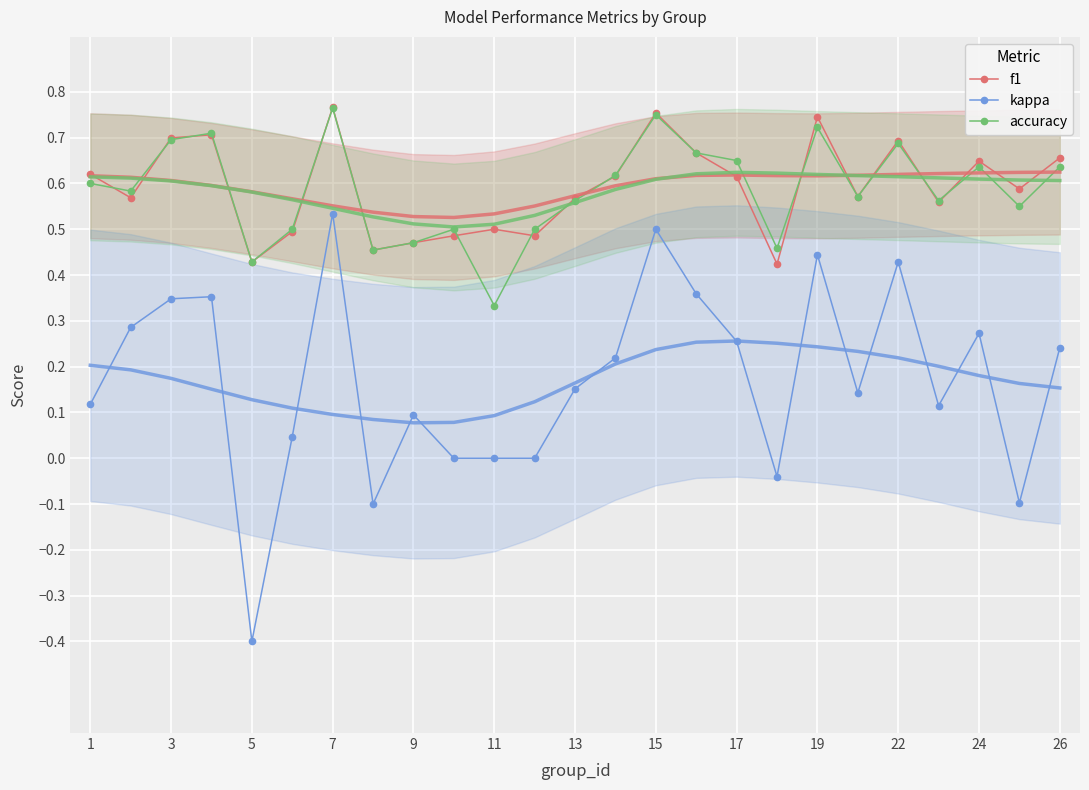

True or false: kappa has more than 0 points higher than both neighbors.

True